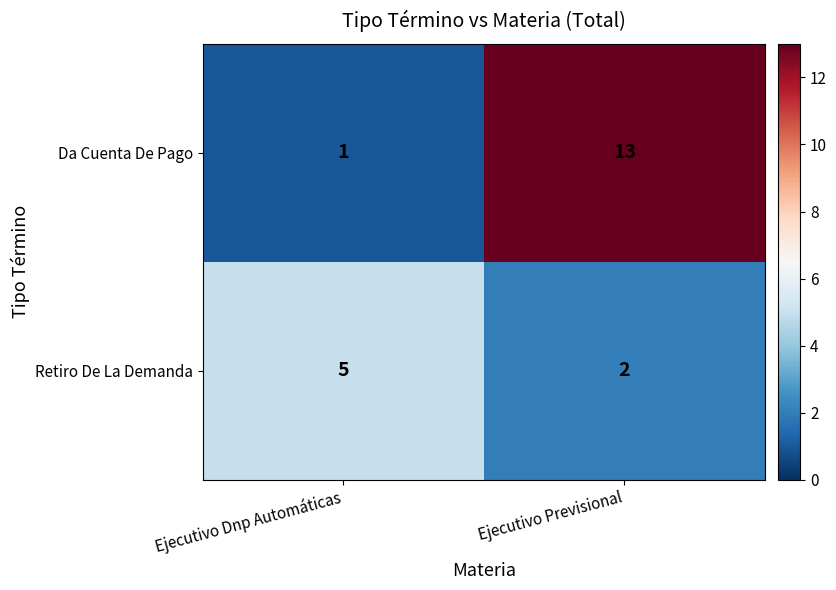

Is it true that Retiro De La Demanda equals 9 at Ejecutivo Dnp Automáticas?

False